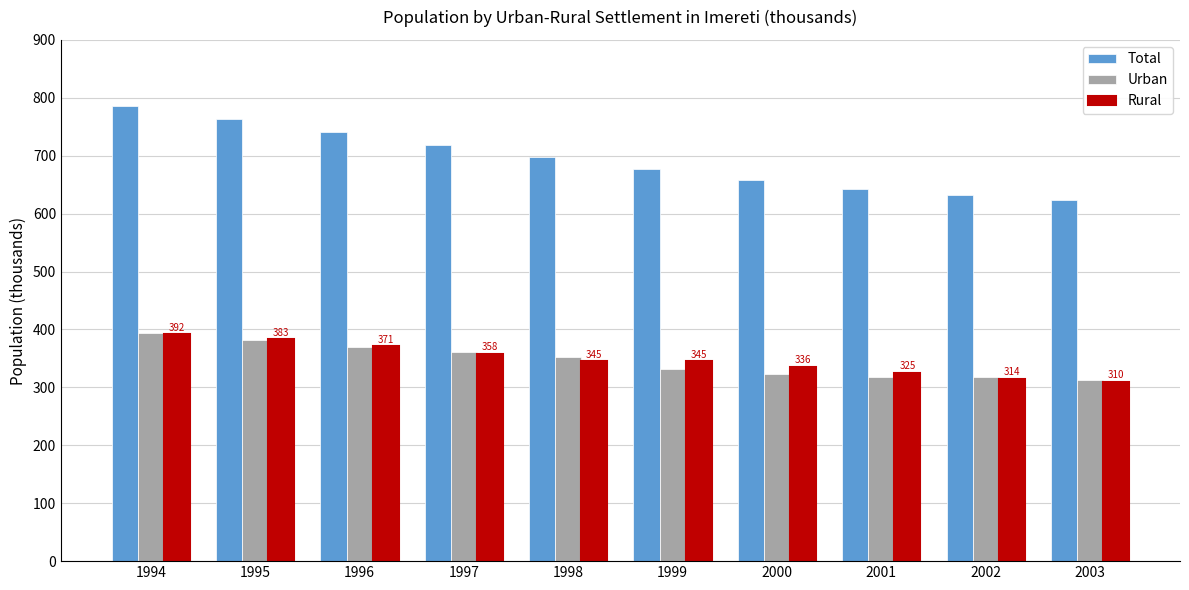

What is the minimum value for Rural?

310.2